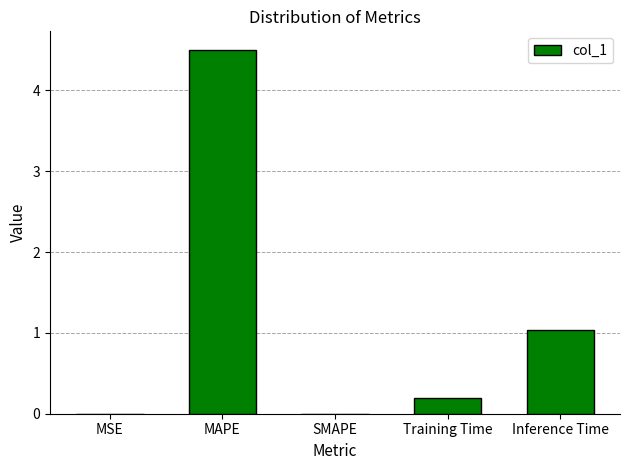

Which category has the highest value across all series?

MAPE